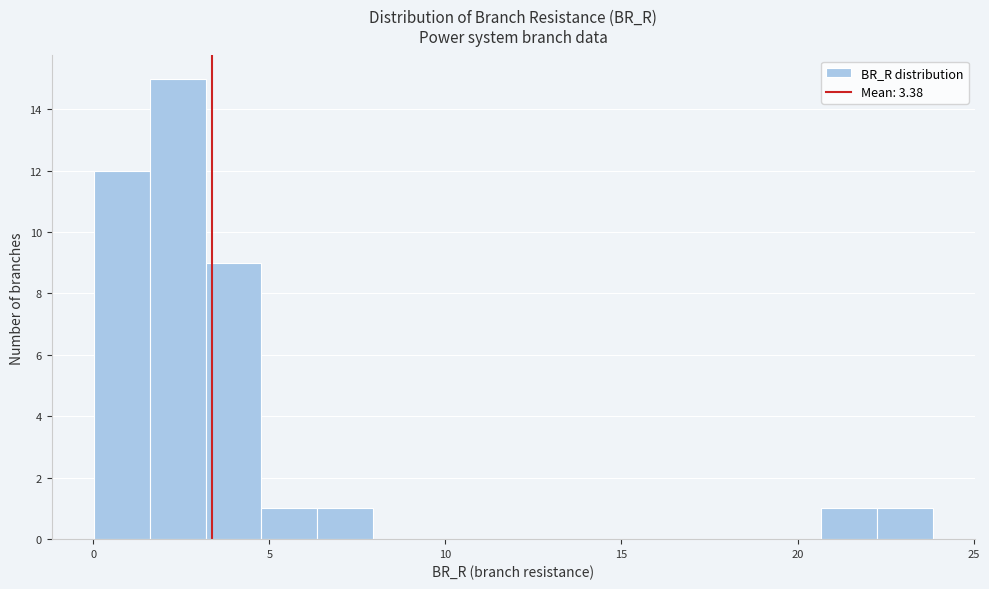

Around what value on the x-axis is the tallest bar? Give the approximate position of its centre, as read against the axis.

2.5